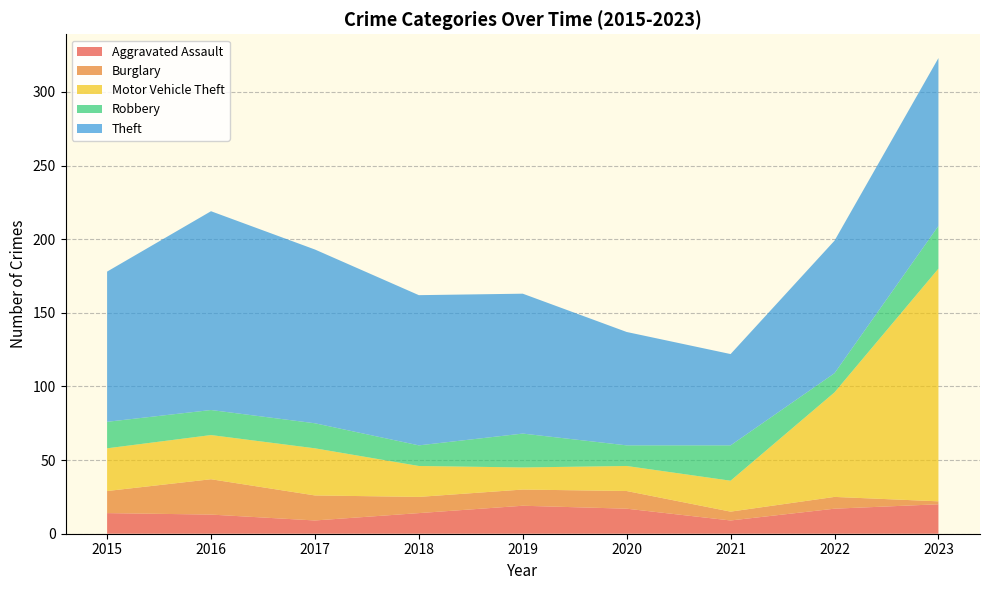

Reading right to left, transcribe all the data shown in this chart.

Aggravated Assault: 2023=20	2022=17	2021=9	2020=17	2019=19	2018=14	2017=9	2016=13	2015=14
Burglary: 2023=2	2022=8	2021=6	2020=12	2019=11	2018=11	2017=17	2016=24	2015=15
Motor Vehicle Theft: 2023=158	2022=71	2021=21	2020=17	2019=15	2018=21	2017=32	2016=30	2015=29
Robbery: 2023=29	2022=13	2021=24	2020=14	2019=23	2018=14	2017=17	2016=17	2015=18
Theft: 2023=114	2022=90	2021=62	2020=77	2019=95	2018=102	2017=118	2016=135	2015=102